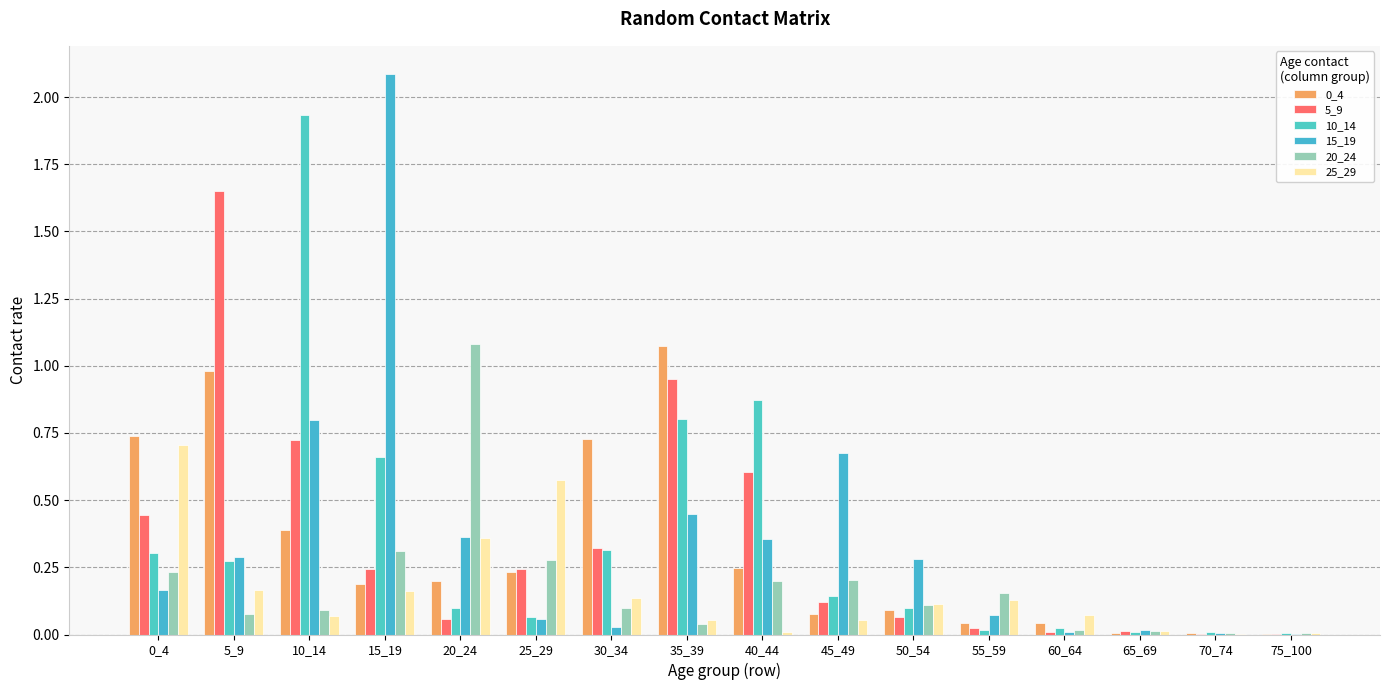

At which label is 10_14 closest to 0?

75_100